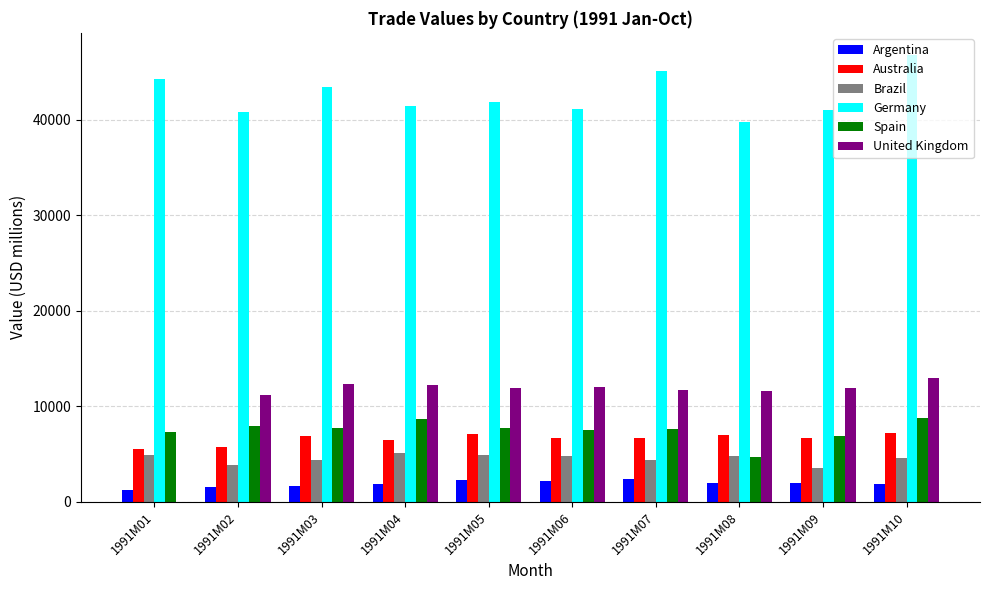

Which series has the largest total across all categories?

Germany